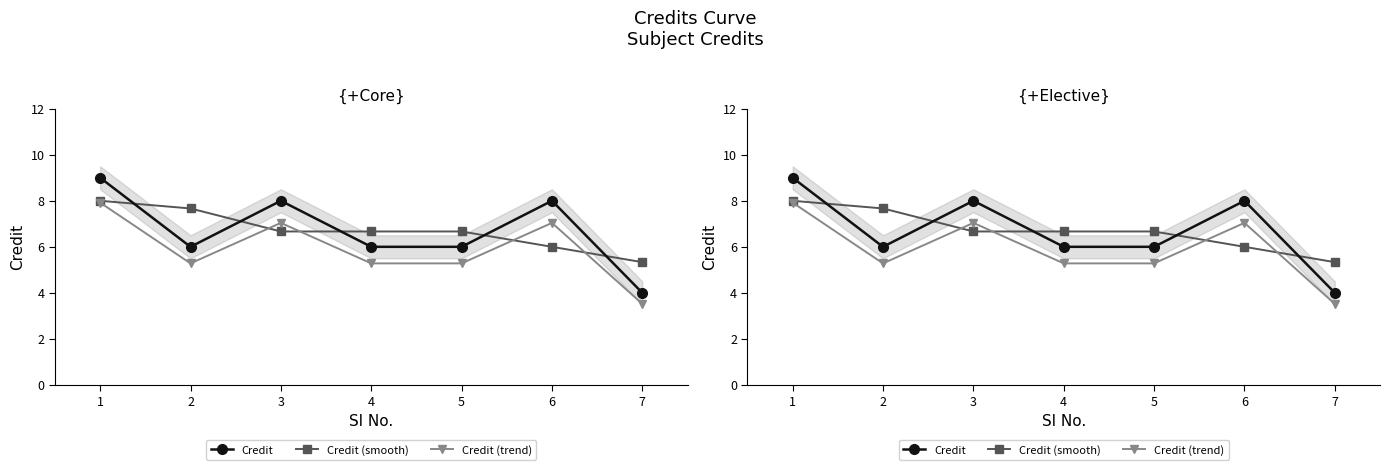

What is the difference between the maximum and minimum values in the Credit (smooth) series?

2.7